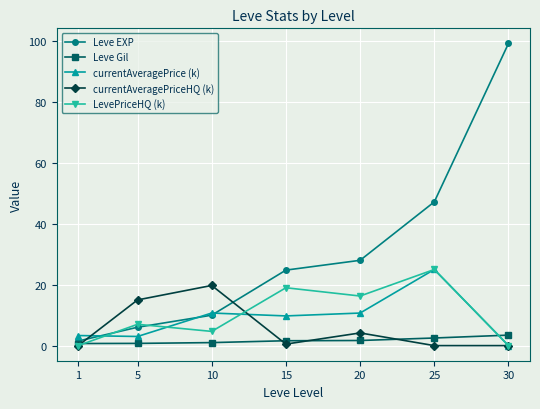

True or false: Leve Gil has more than 2 interior local peaks.

False